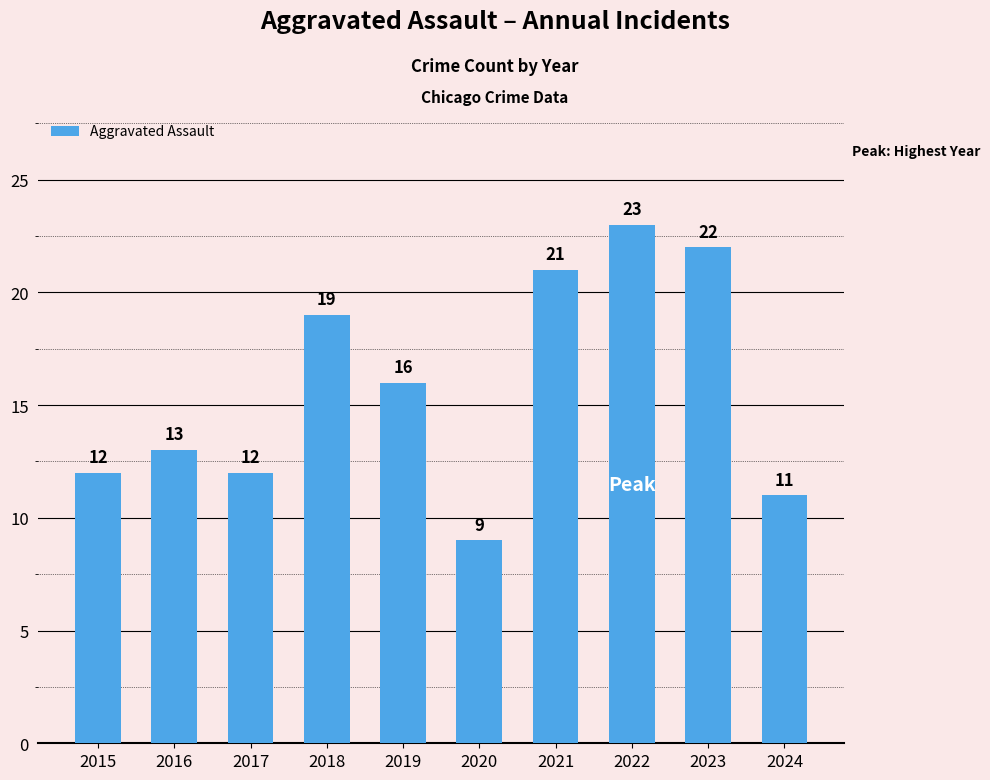

Reading left to right, extract all data points from this chart.

12	13	12	19	16	9	21	23	22	11